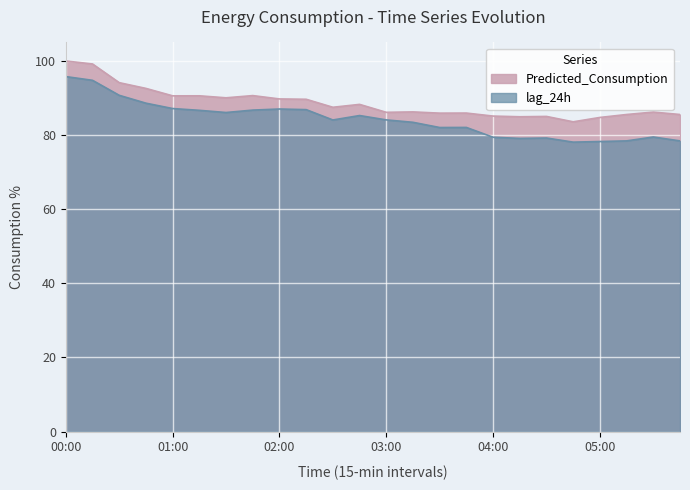

What is the difference between the lag_24h values at 05:45 and 05:00?

0.2